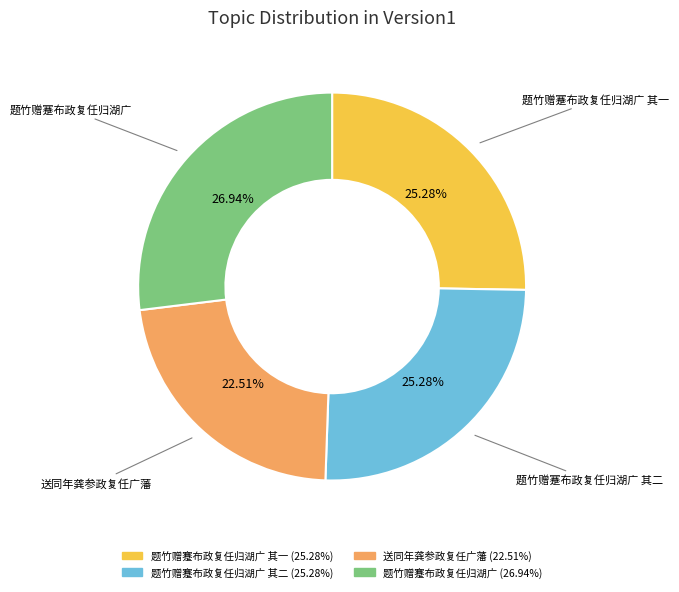

Is there a majority slice in this chart?

No